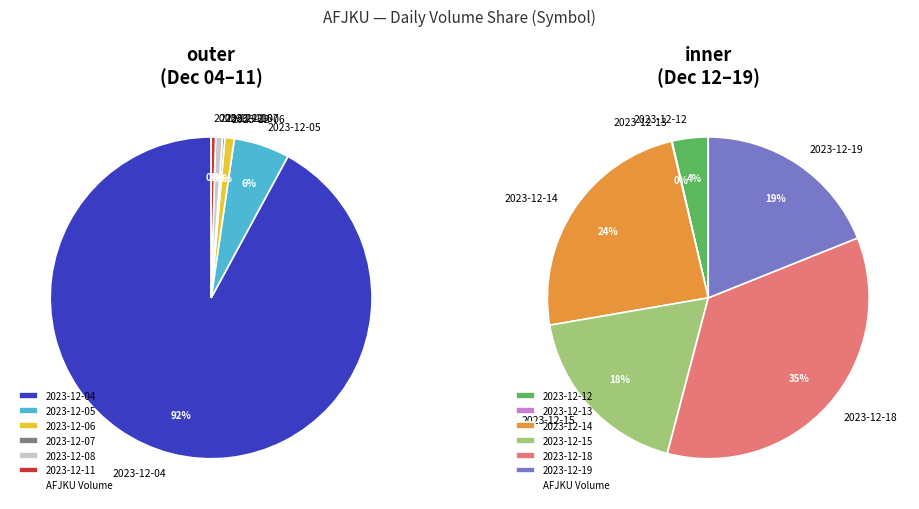

To the nearest percent, what portion does 2023-12-06 represent?

1%